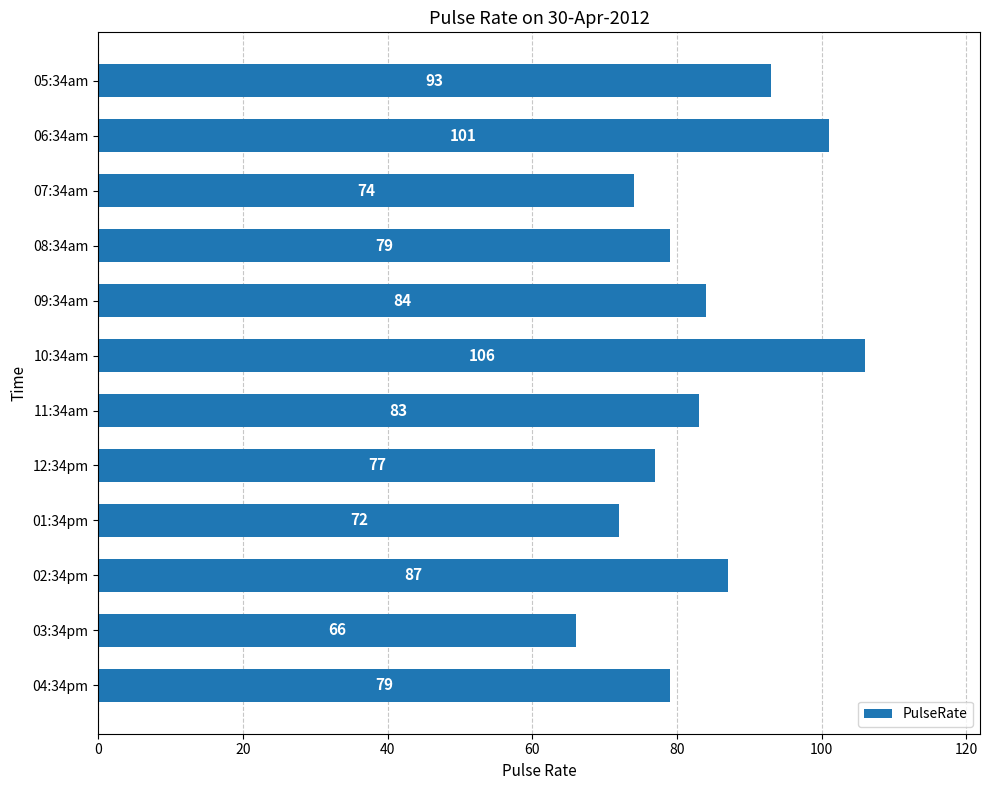

How many distinct data groups are displayed?

1